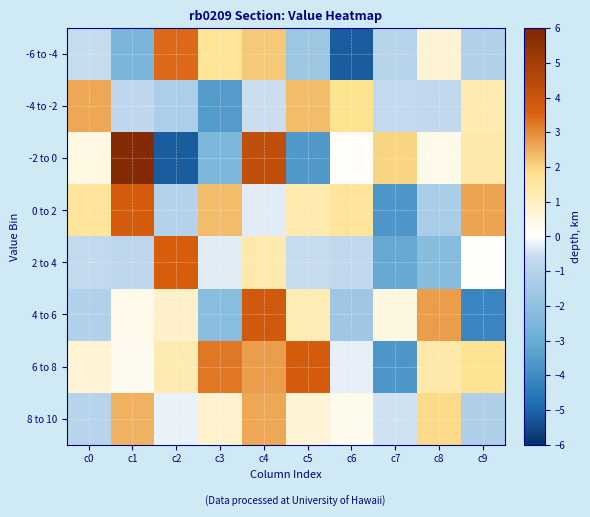

What is the greatest value displayed?

5.9